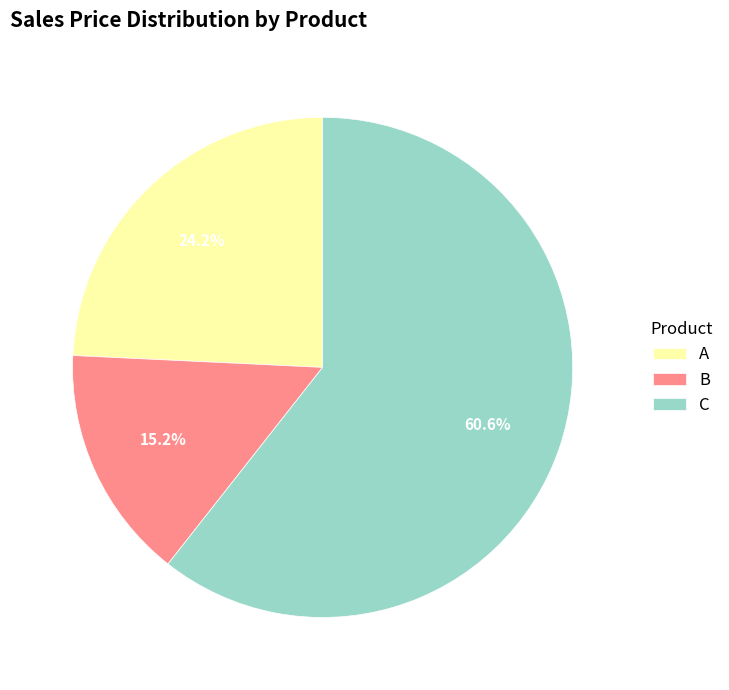

Between A and C, which is larger?

C